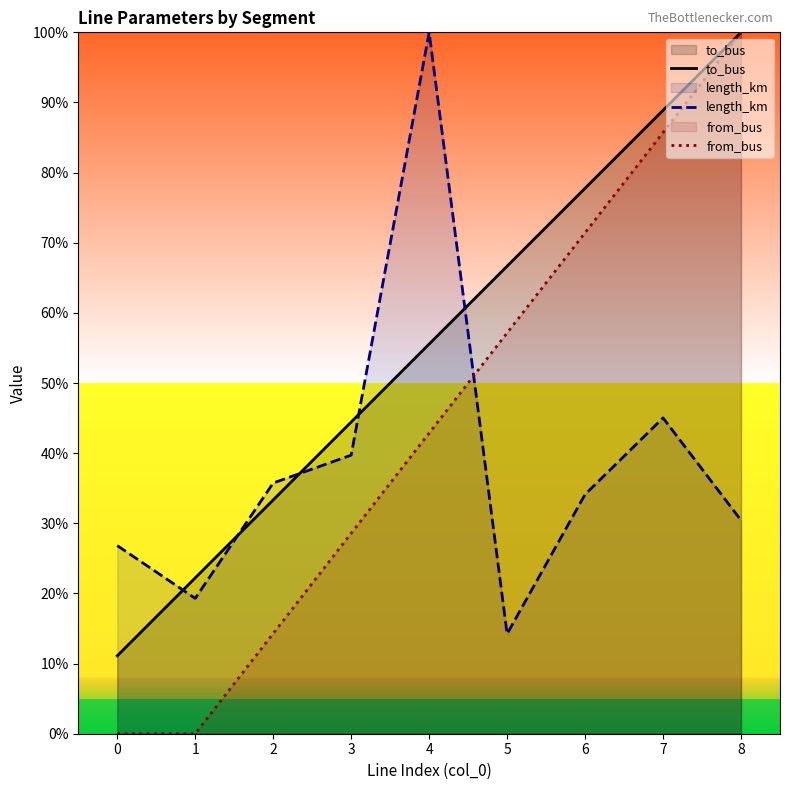

At which label is to_bus closest to 55?

4